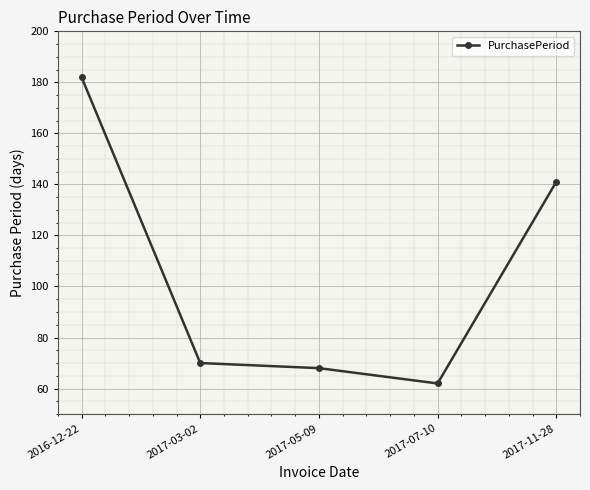

What is the label of the 4th point from the right?

2017-03-02